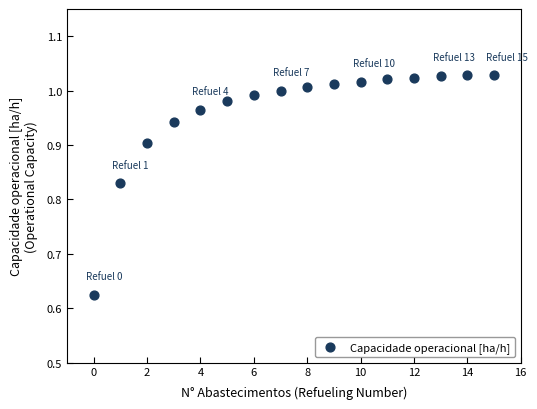

What is the range of Y values (max minus min)?

0.4